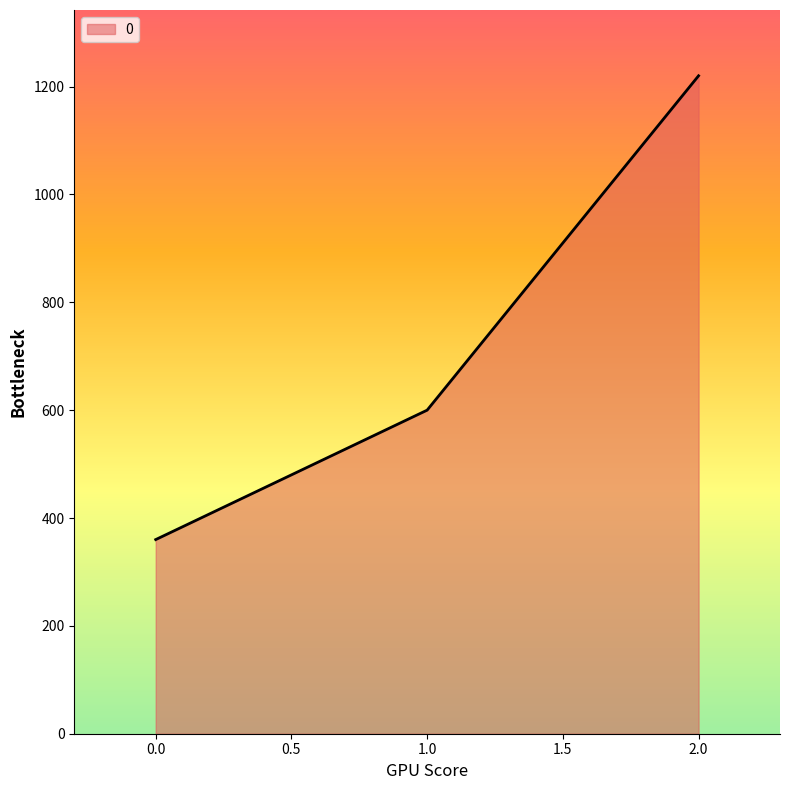

The value at 1.0 is 600. True or false?

True